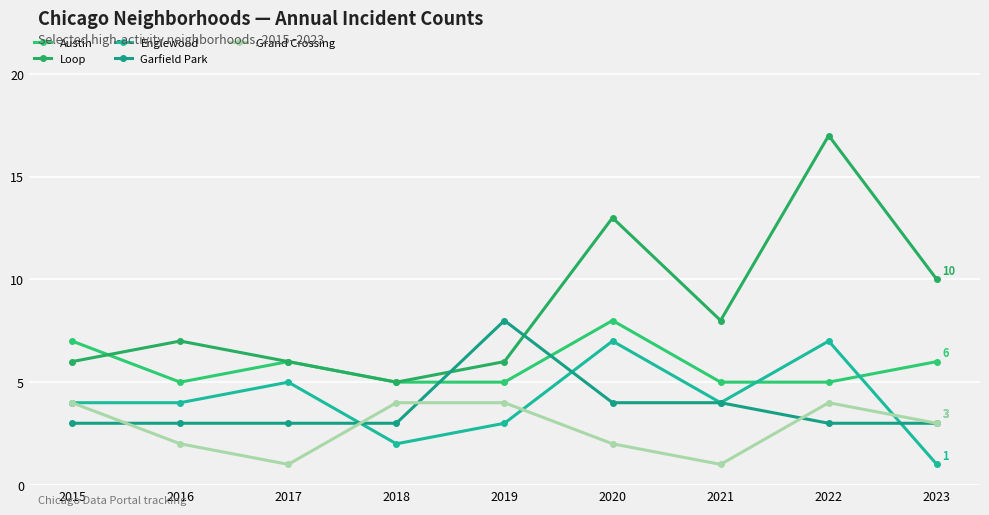

The Loop series shows 8 at 2018. True or false?

False